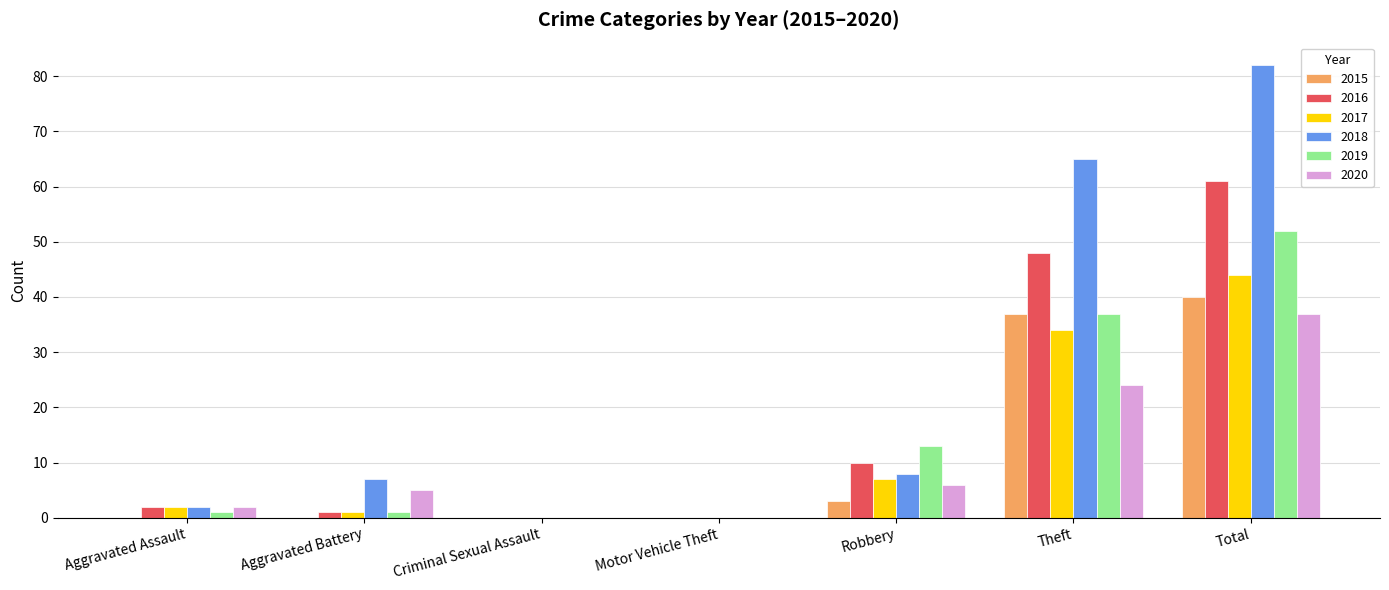

What is the difference between the 2016 values at Theft and Aggravated Assault?

46